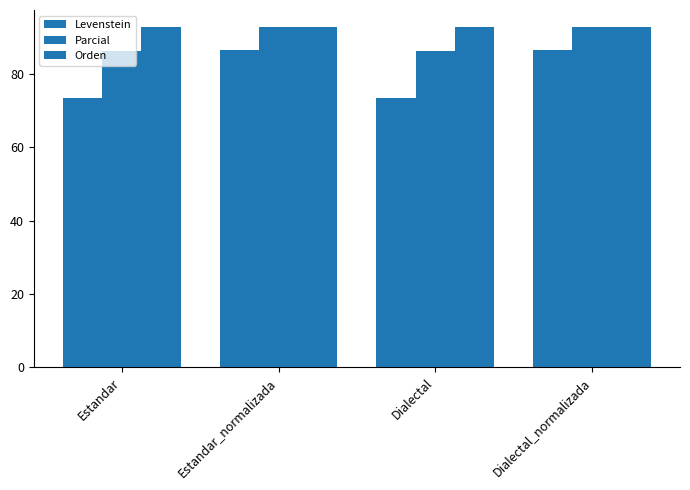

Are the bars horizontal?

No